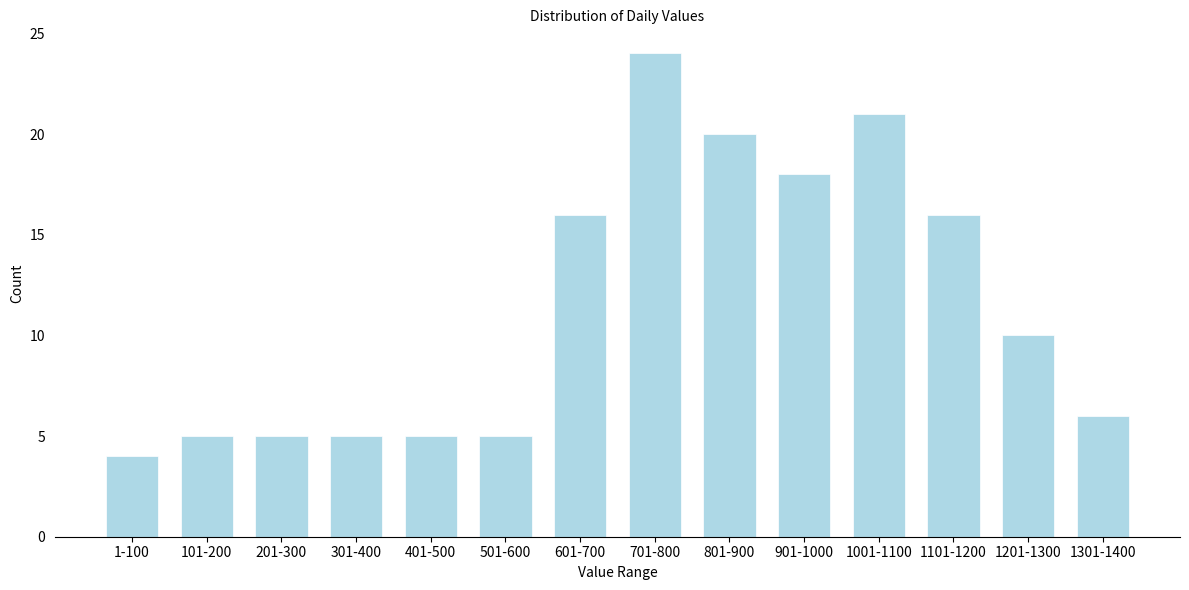

Reading left to right, what are all the values shown in this chart?

4	5	5	5	5	5	16	24	20	18	21	16	10	6